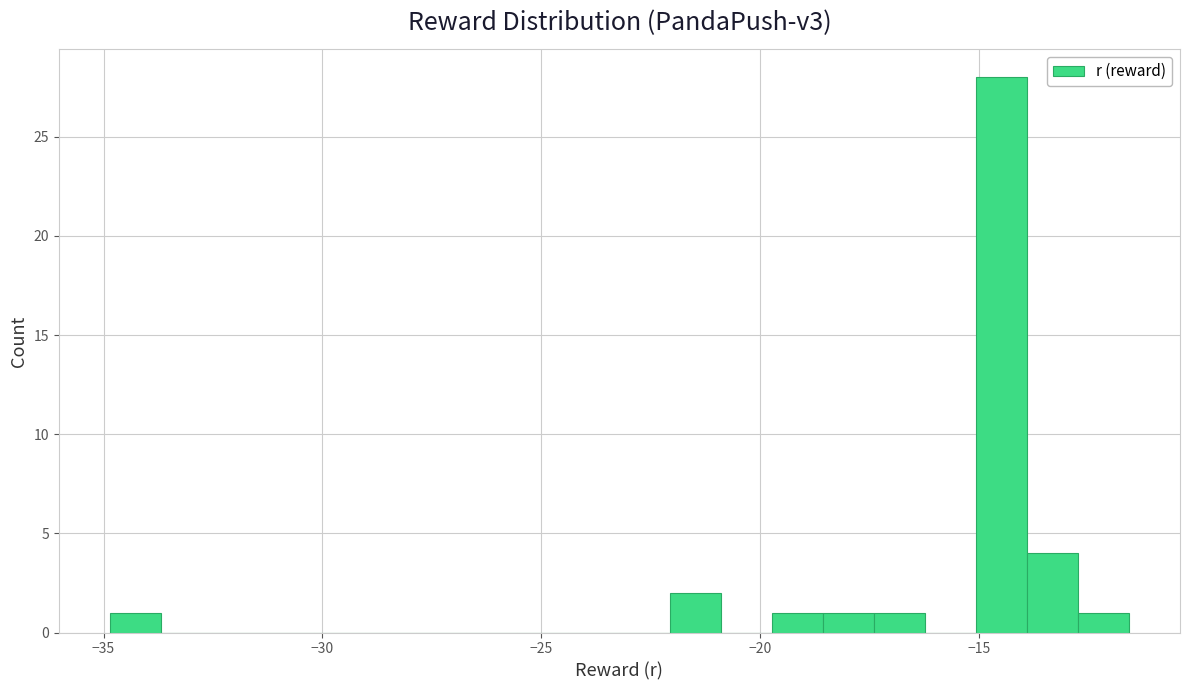

Read against the x-axis, roughly where is the centre of the tallest bar?

-14.5